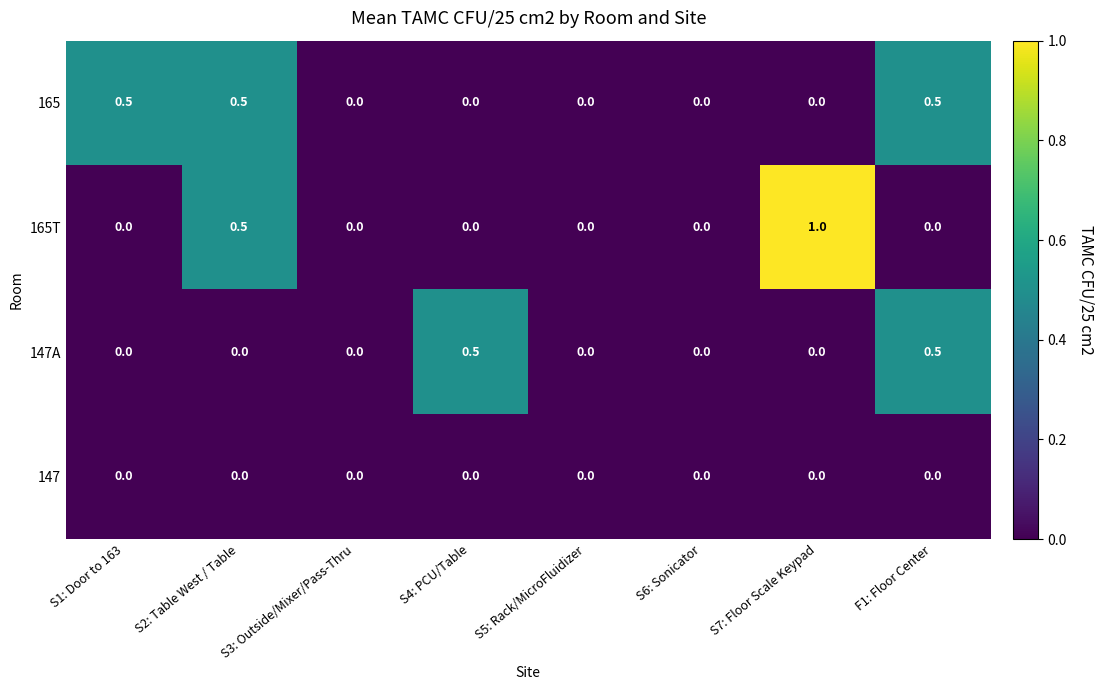

Which series has the widest spread of values?

165T